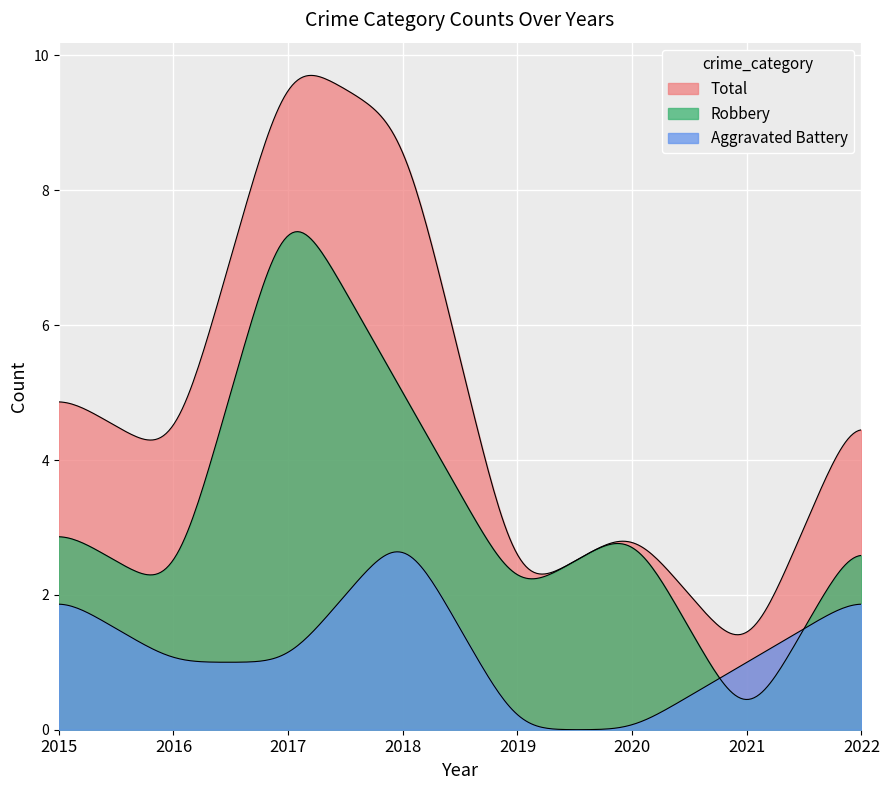

Between 2016 and 2019, which series saw the biggest shift?

Total